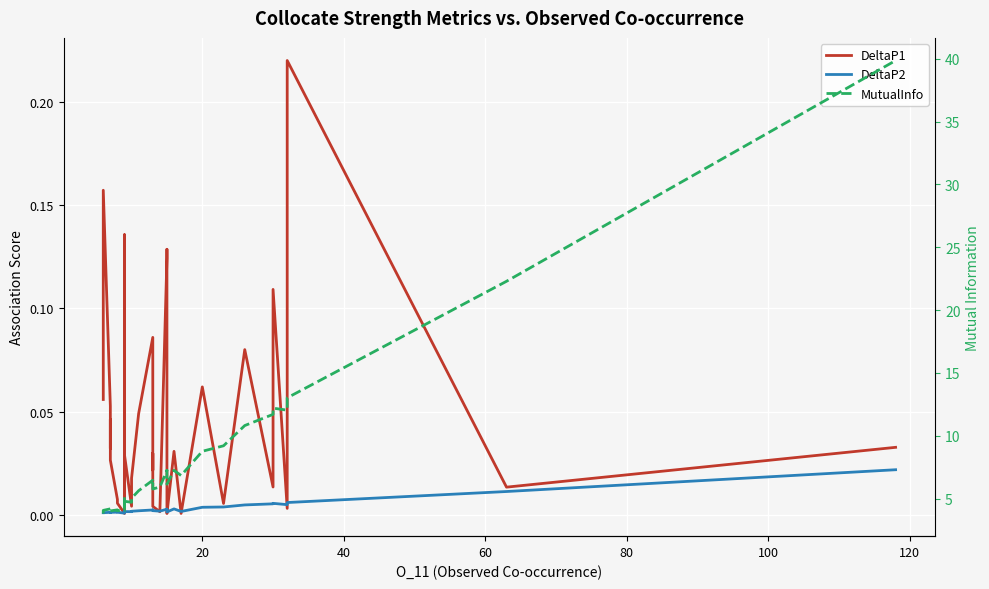

How many categories are shown in the chart?

40